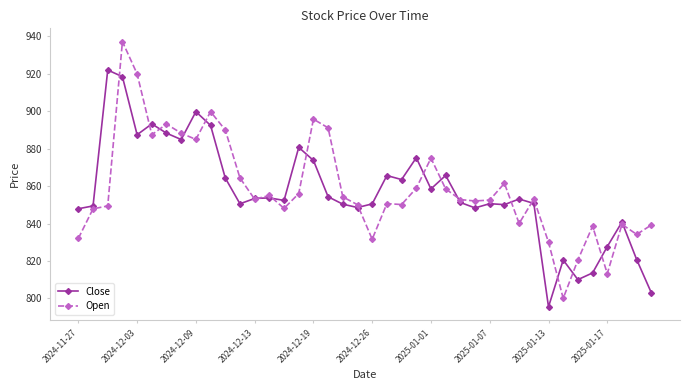

At how many categories does at least one series exceed 836?

35